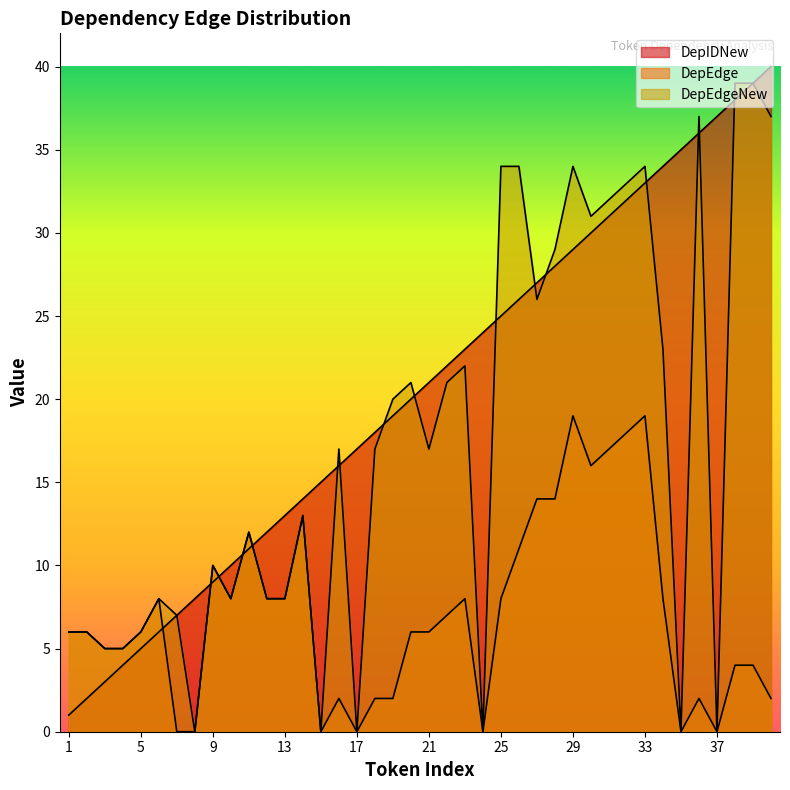

What is the difference between the maximum and minimum values in the DepEdgeNew series?

39